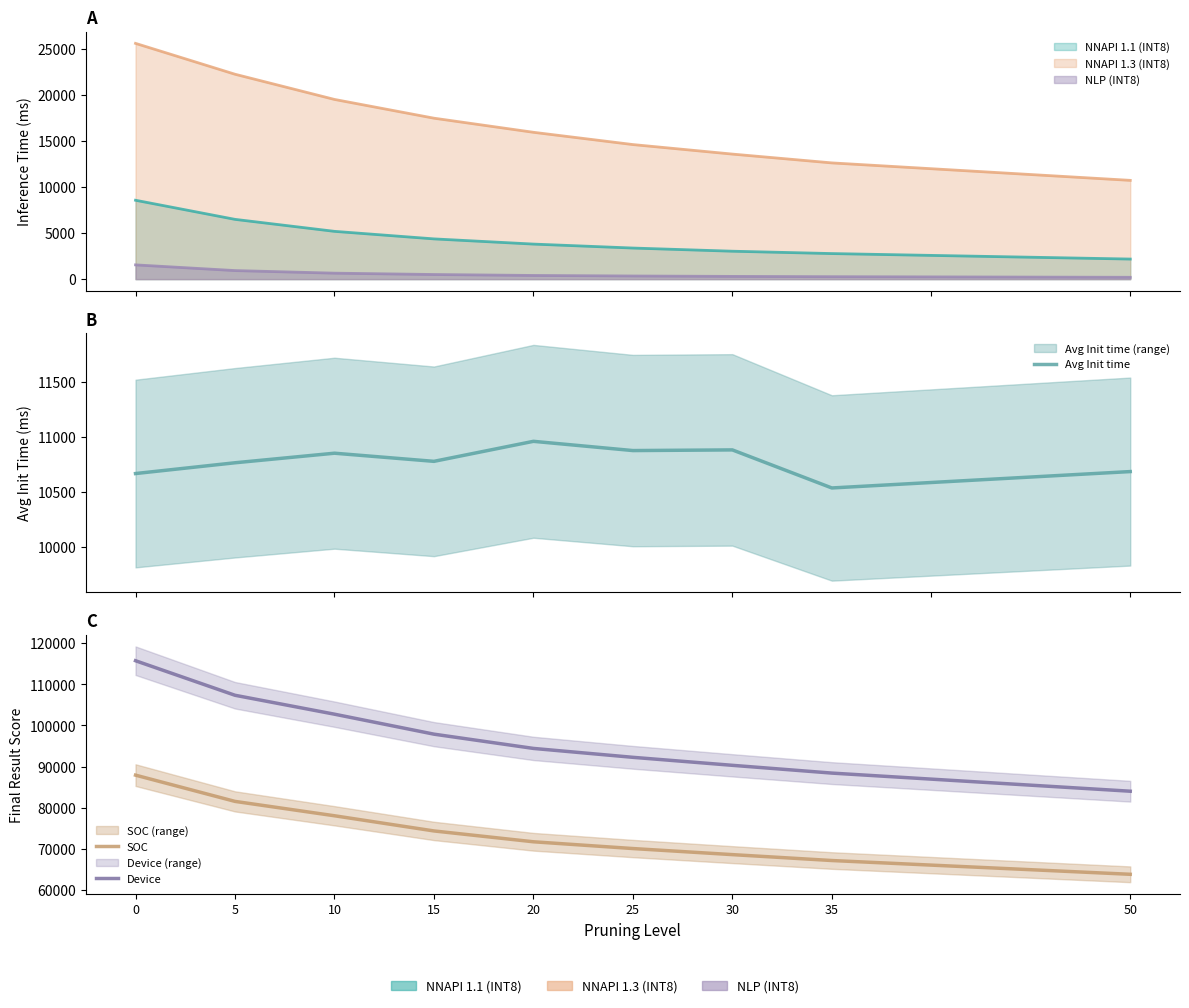

Which category has the lowest value in the SOC series?

50